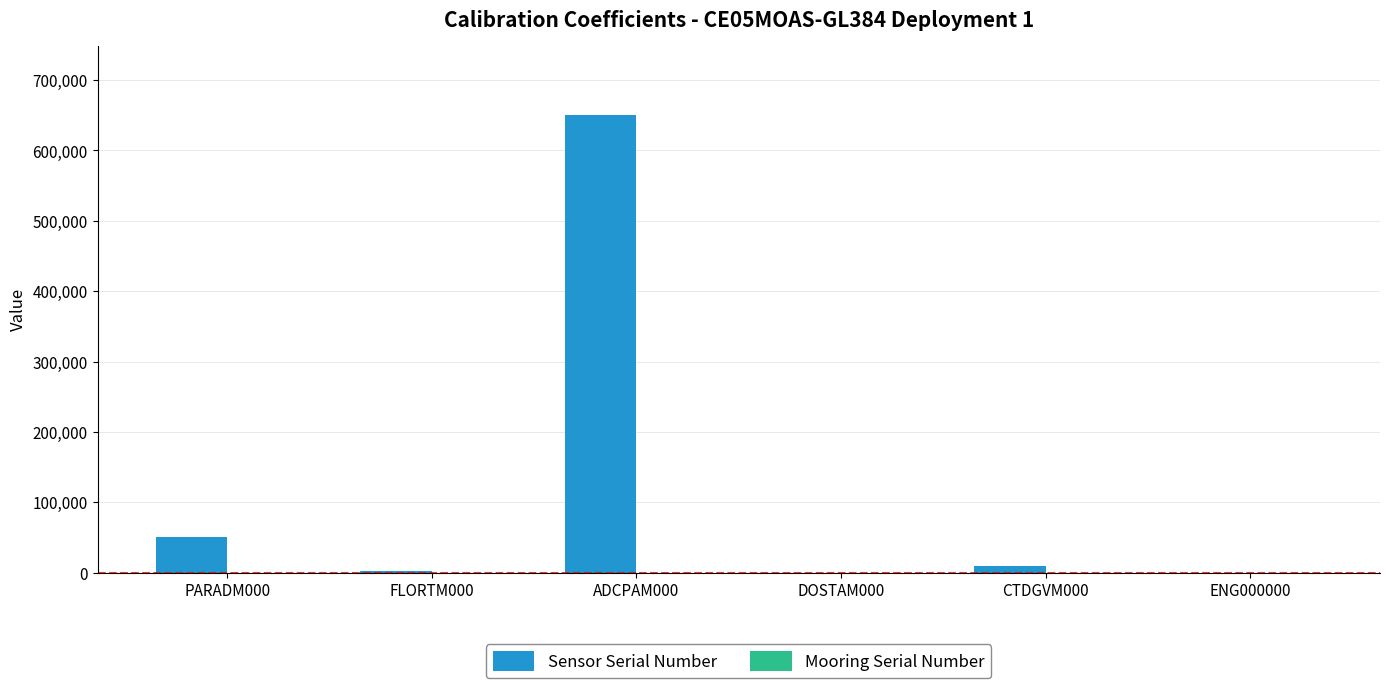

True or false: Sensor Serial Number has a value of 13258 at PARADM000.

False